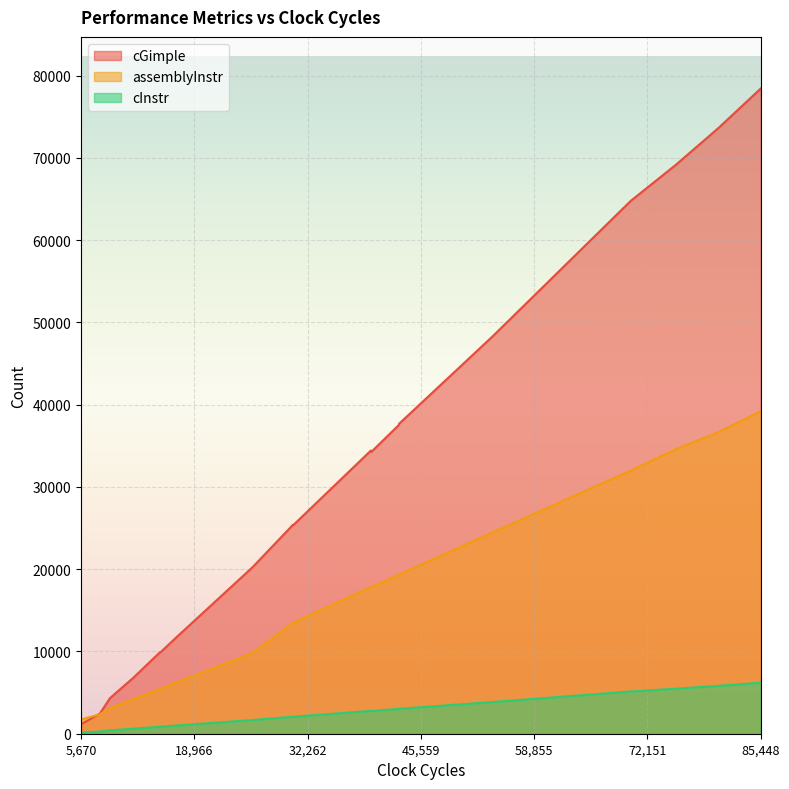

What is the maximum value for cGimple?

78432